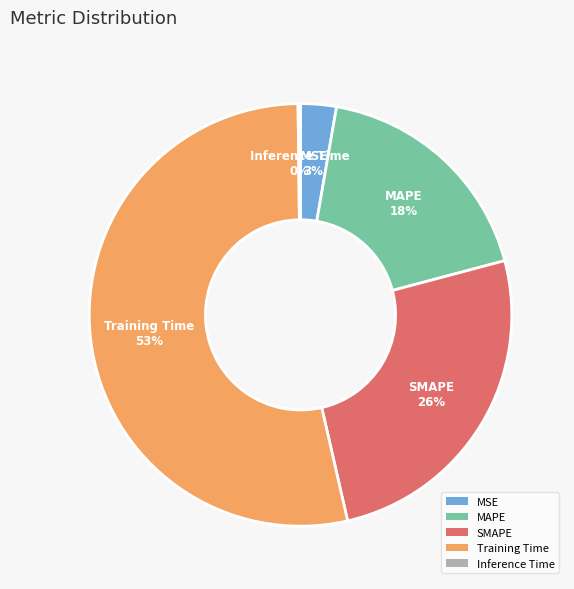

To the nearest percent, what percentage of the pie is SMAPE?

26%